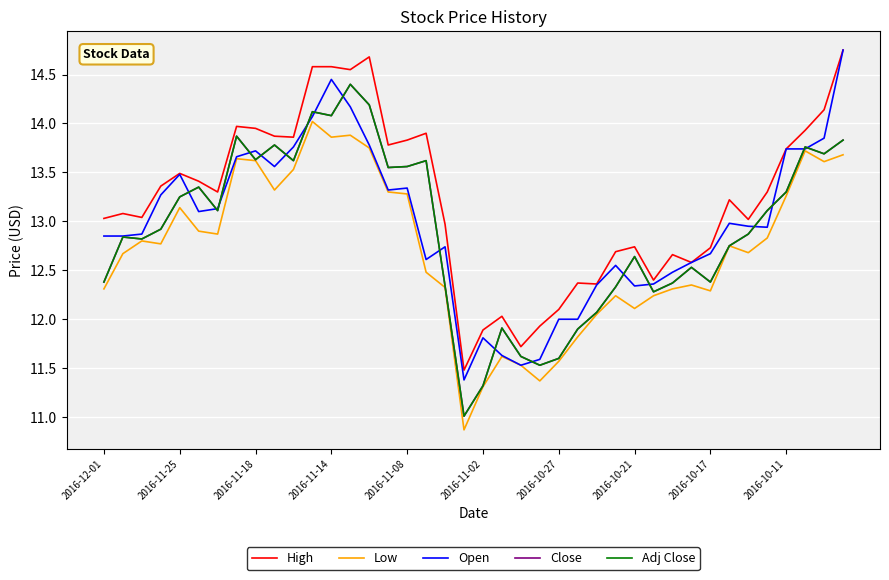

What is the average value of the Adj Close series?

12.9